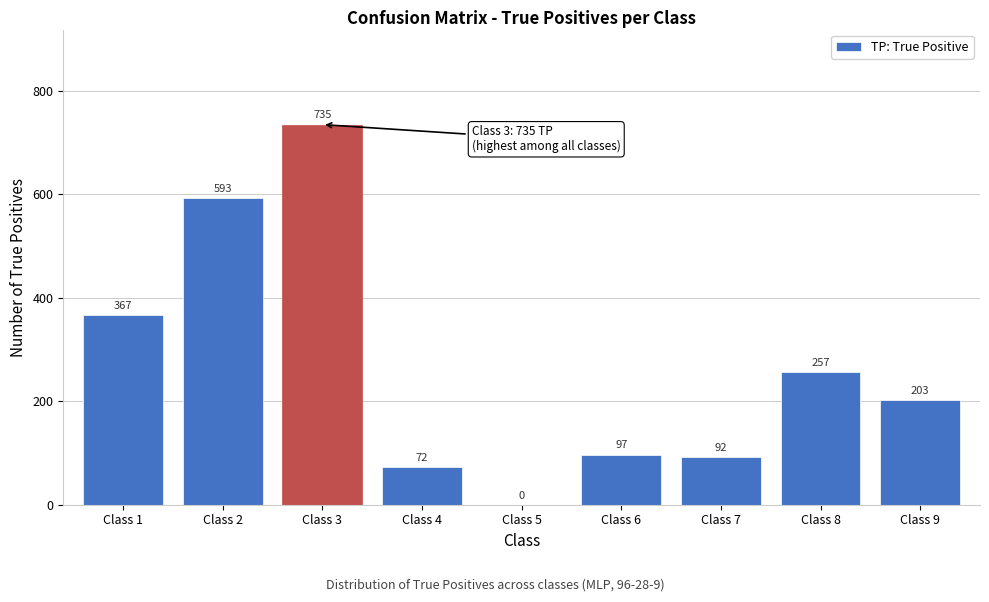

Reading left to right, list all the values displayed in this chart.

Class 1=367	Class 2=593	Class 3=735	Class 4=72	Class 5=0	Class 6=97	Class 7=92	Class 8=257	Class 9=203